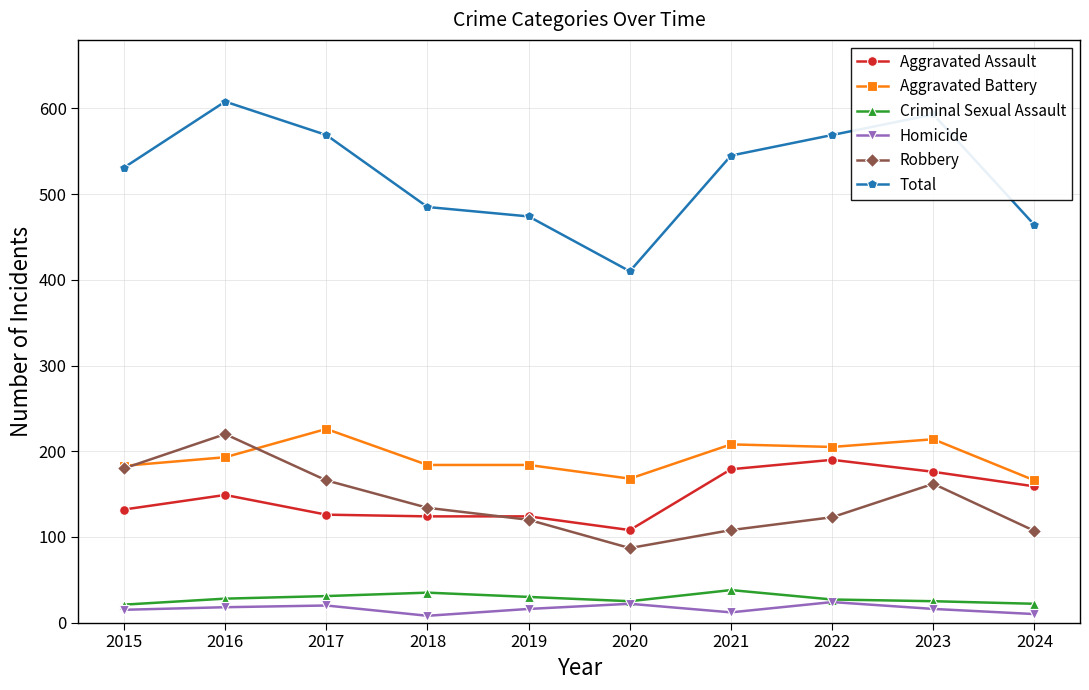

List the series in order of their peak value, lowest first.

Homicide, Criminal Sexual Assault, Aggravated Assault, Robbery, Aggravated Battery, Total